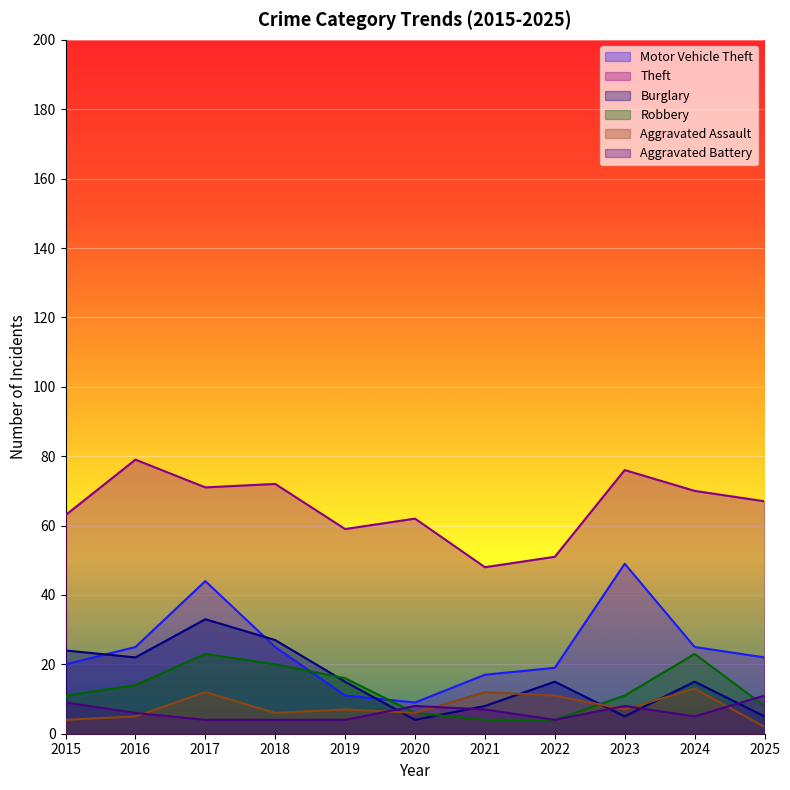

What are all the series names shown in the legend?

Motor Vehicle Theft, Theft, Burglary, Robbery, Aggravated Assault, Aggravated Battery